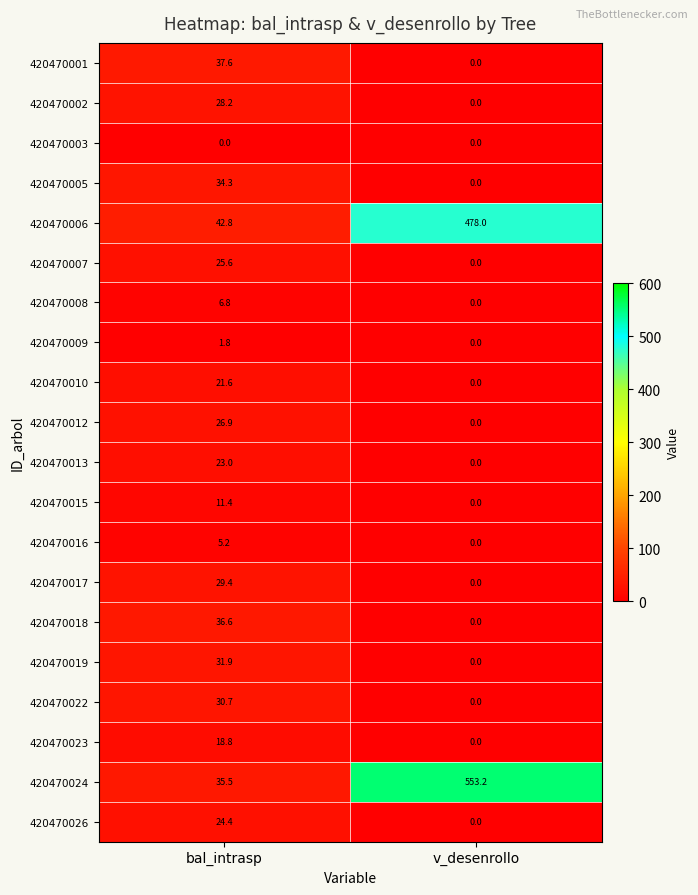

What is the difference between the maximum and minimum values in the 420470009 series?

1.8